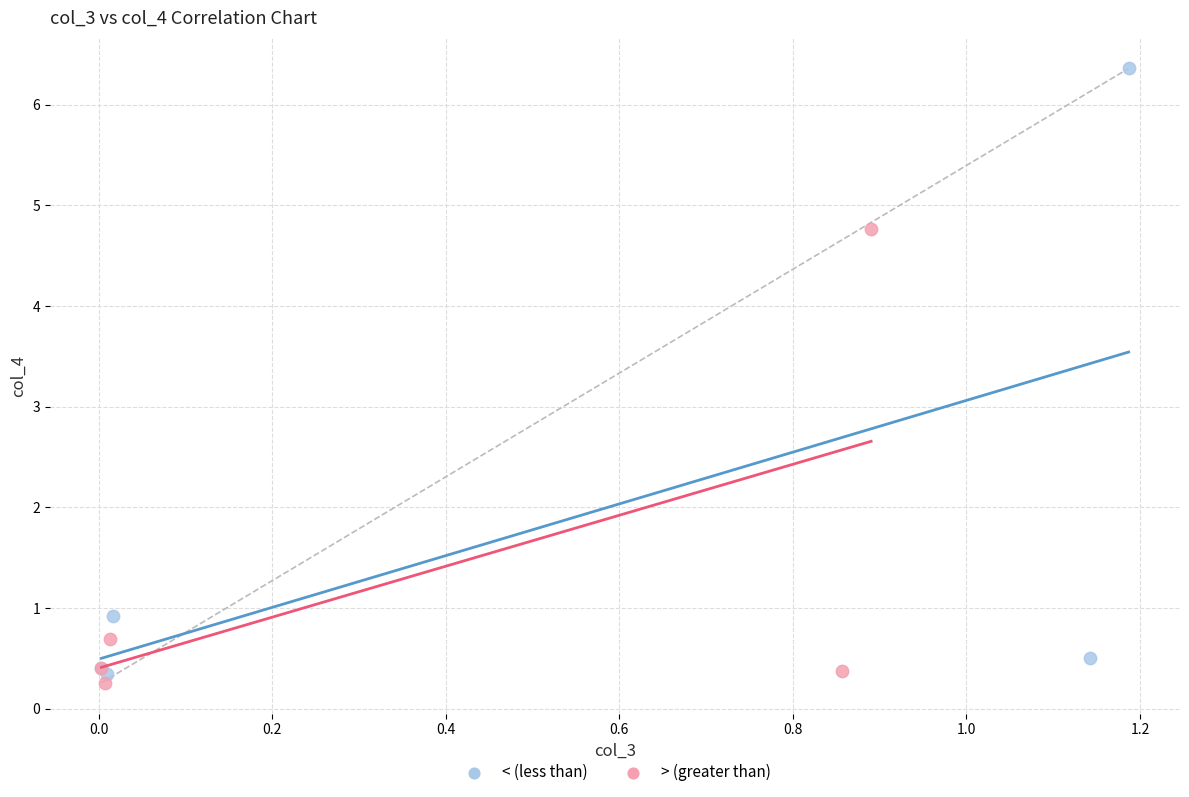

Which series contains the highest Y value?

< (less than)